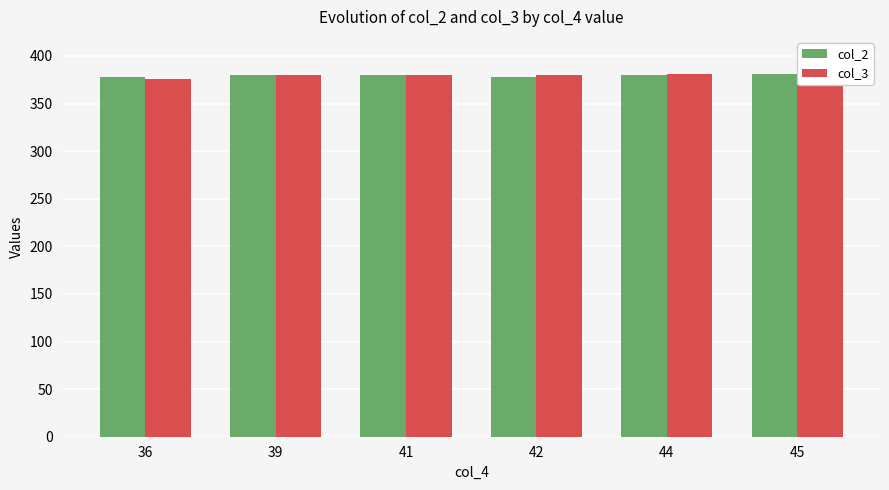

The value of col_3 at 44 is 381. True or false?

True